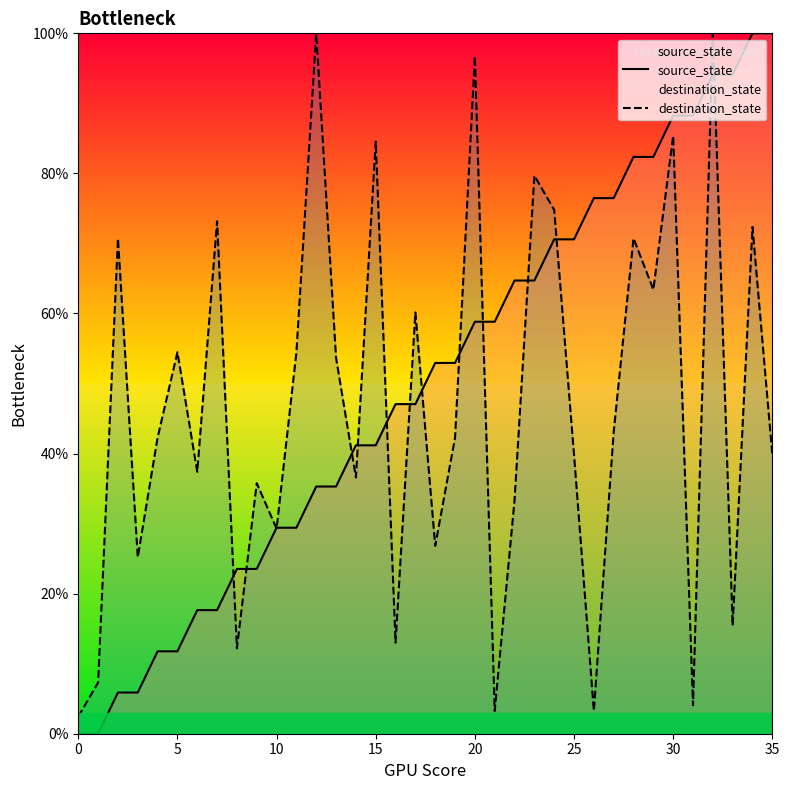

What is the sum of the destination_state values at 34 and 29?

135.8